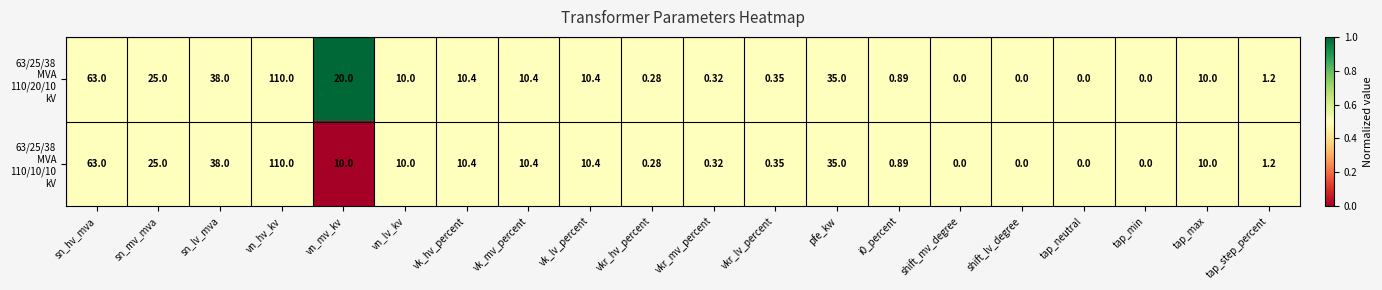

At which category does the chart reach its peak across all series?

vn_hv_kv